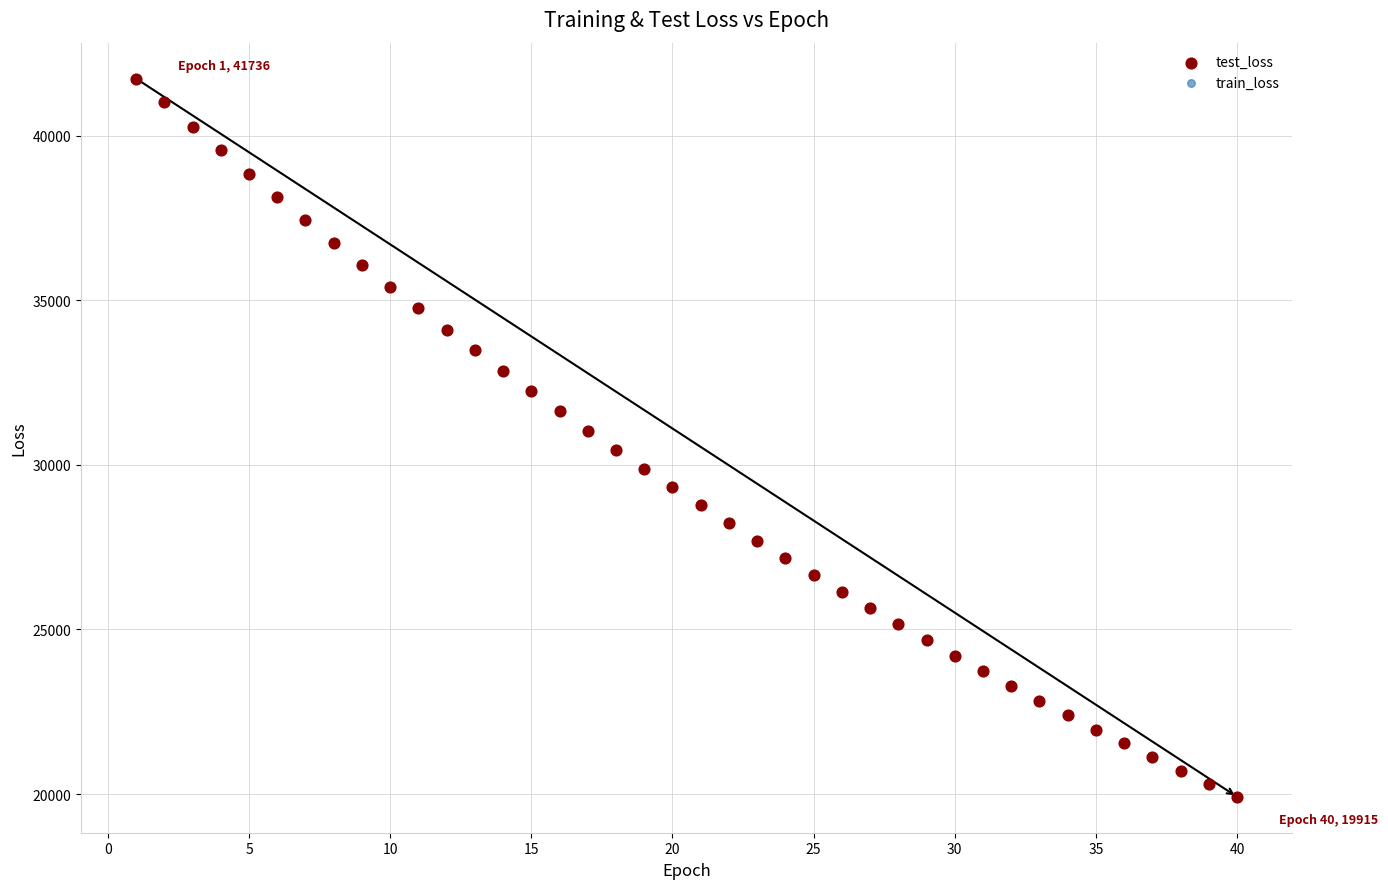

Which series has the widest spread of Y values?

train_loss